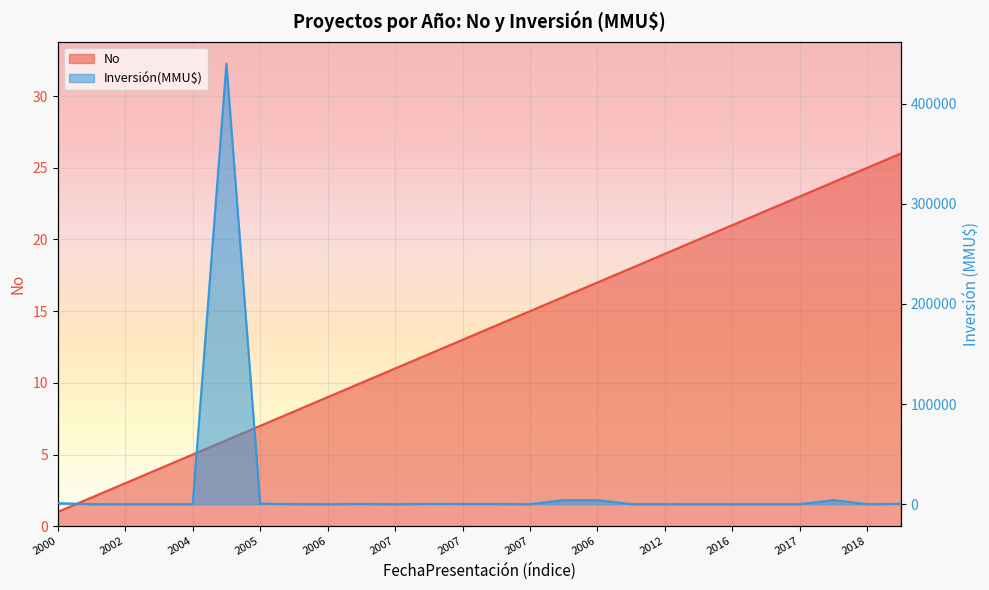

True or false: No has a value of 27 at 2006.

False